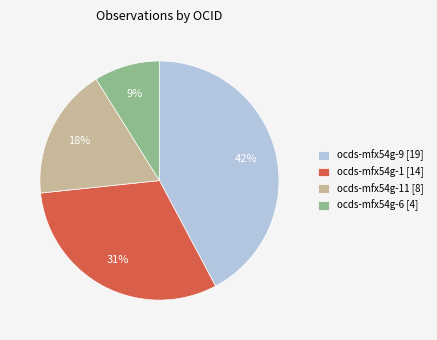

Does ocds-mfx54g-11 [8] account for over 50% of the chart?

No